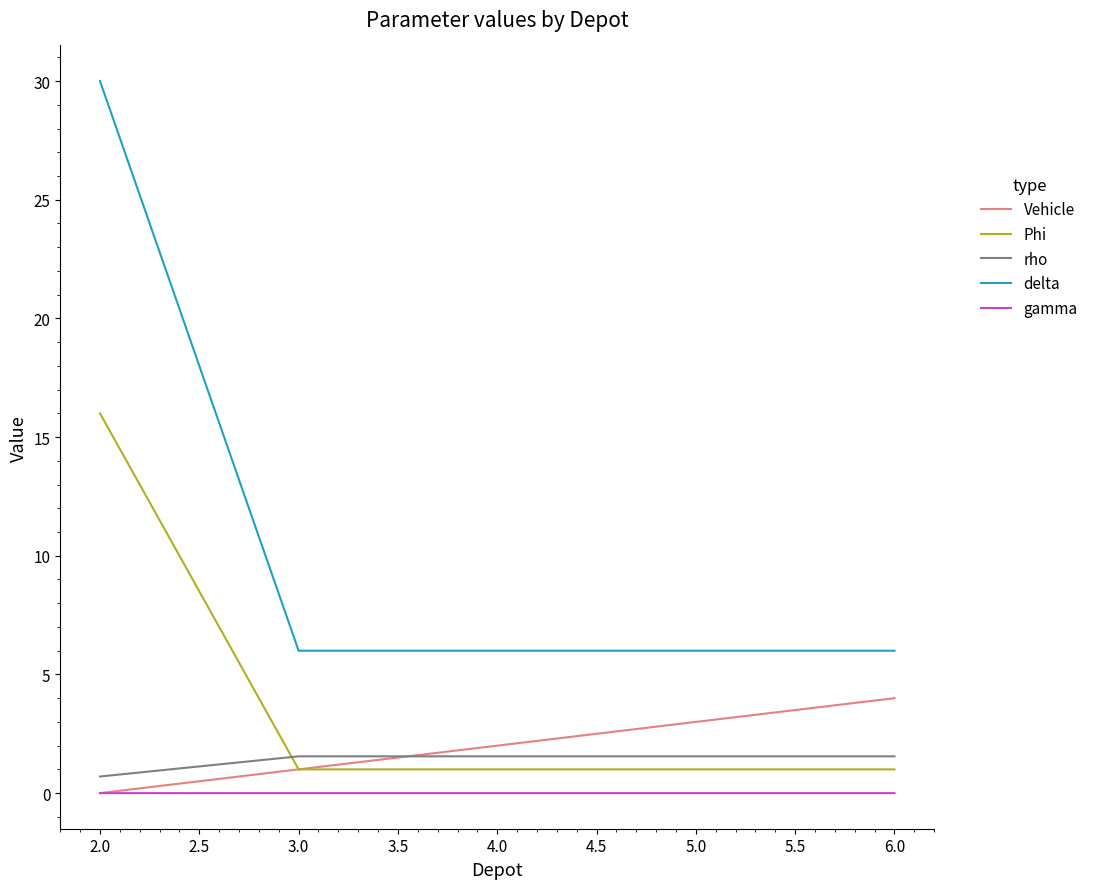

What position from the right is 2.0?

5